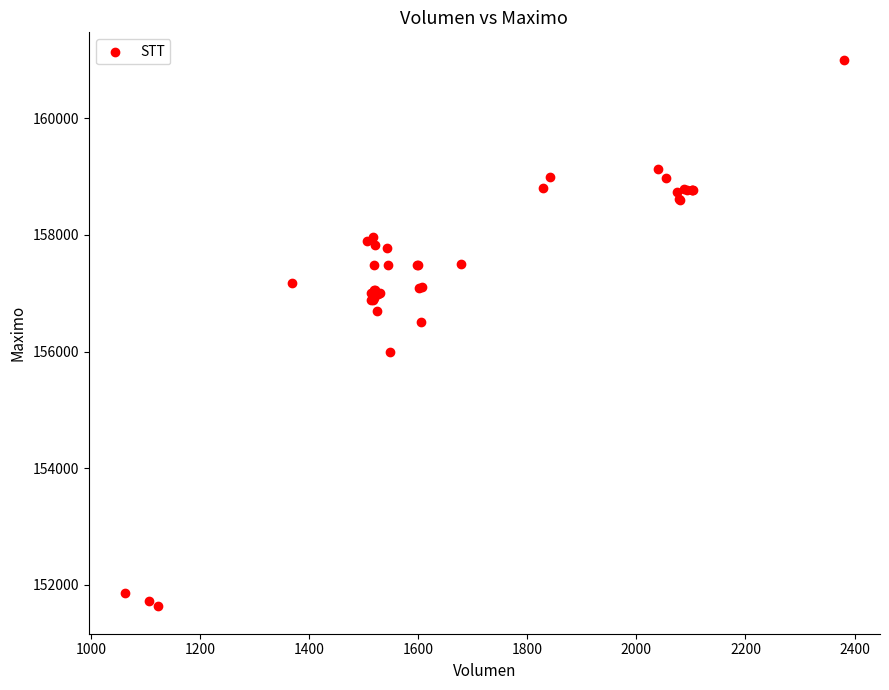

What Y value in the scatter plot is closest to 156316?

156500